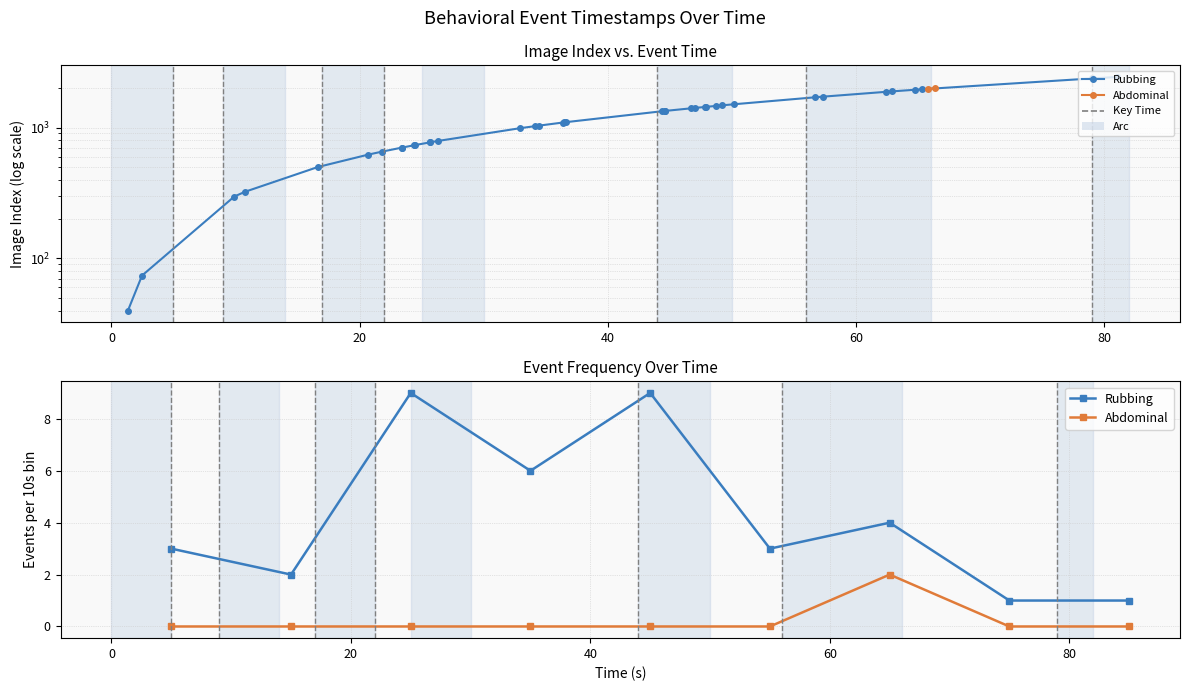

What is the label of the 3rd point from the left?

20